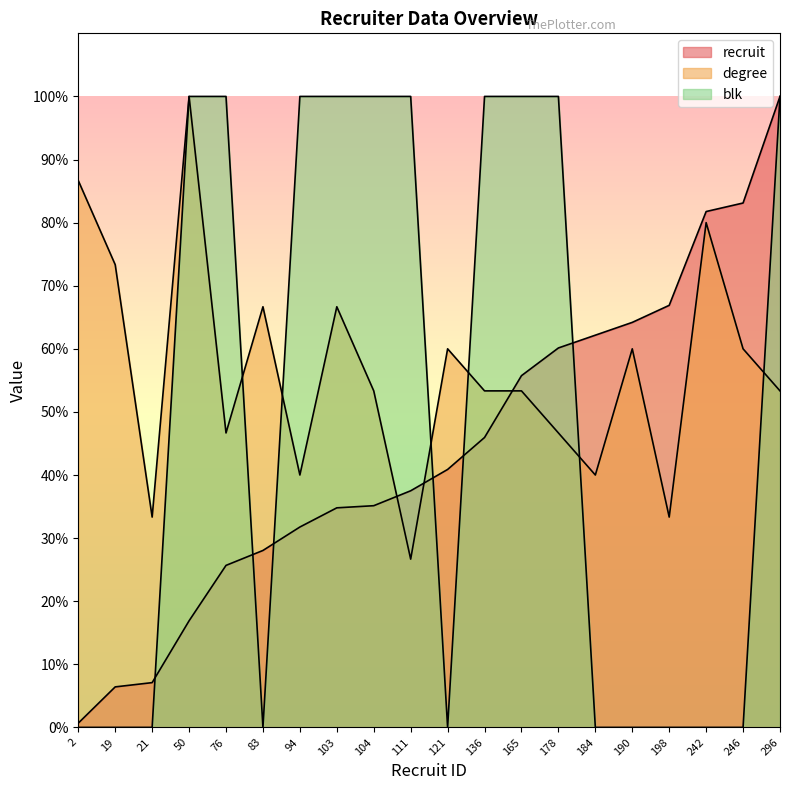

What is the value of the blk point at the 14th from the left?

100.0